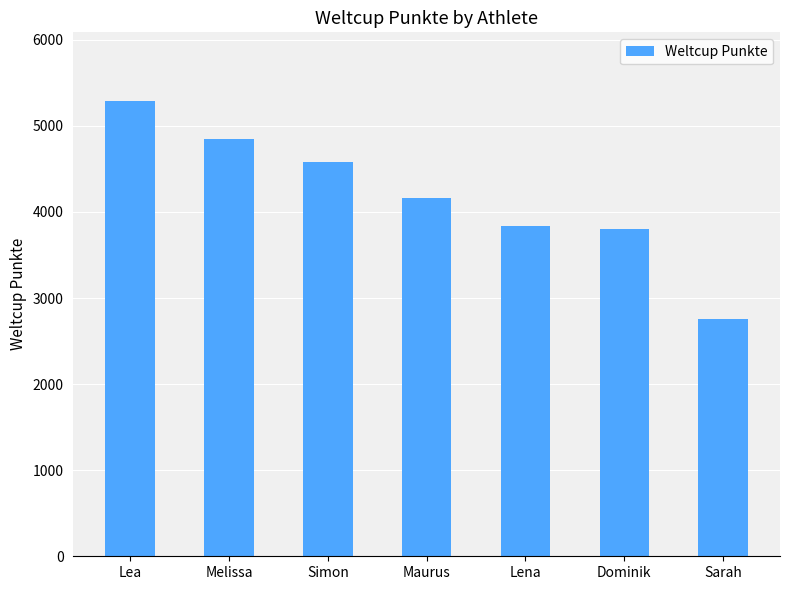

Does the chart contain any negative values?

No